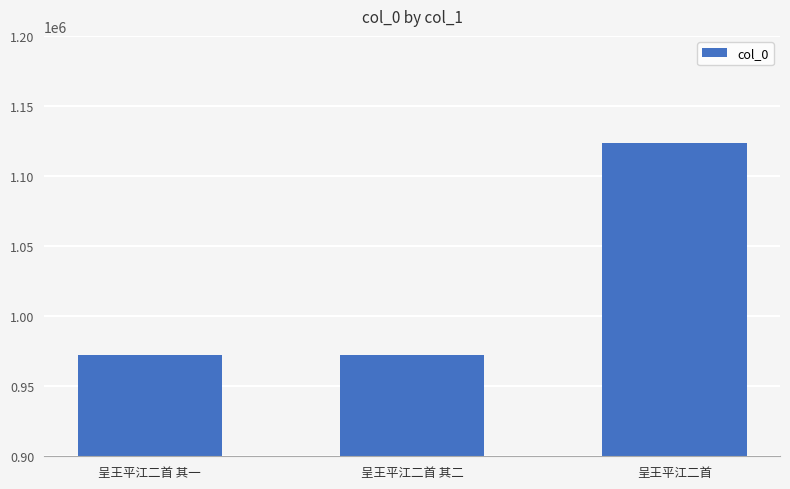

What is the label of the 3rd bar from the left?

呈王平江二首